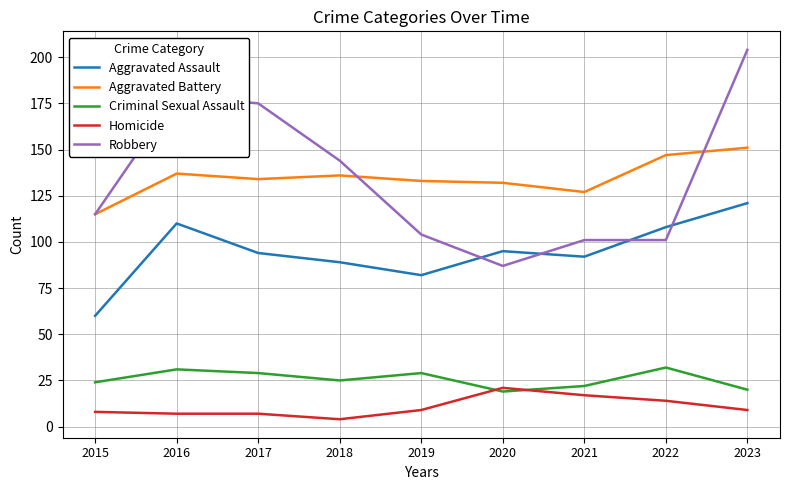

How many categories are shown in the chart?

9